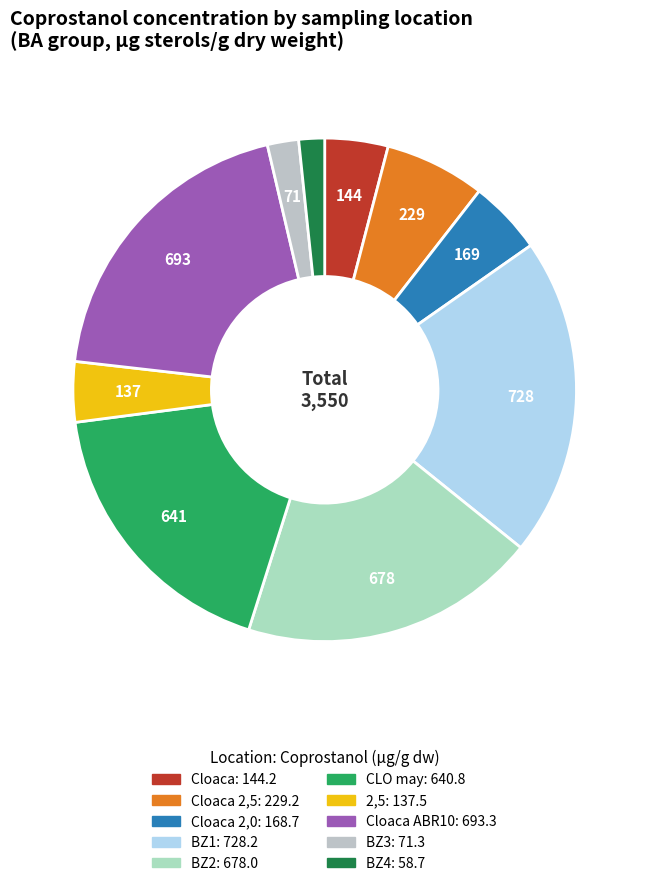

How many segments does this pie chart have?

10